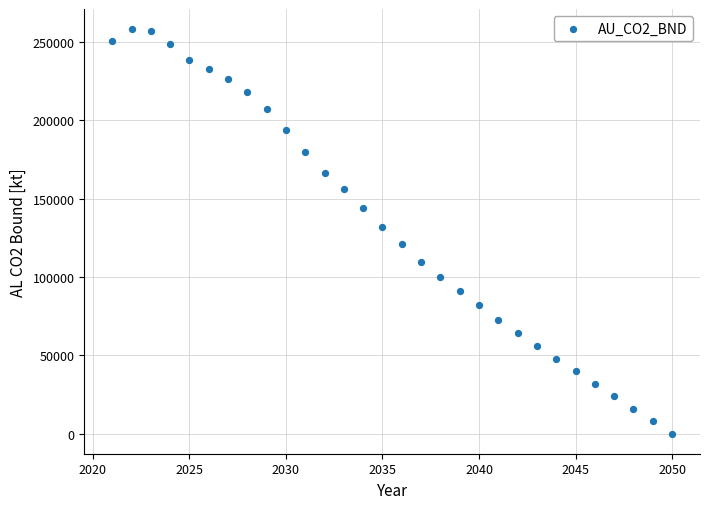

What is the range of X values (max minus min)?

29.0